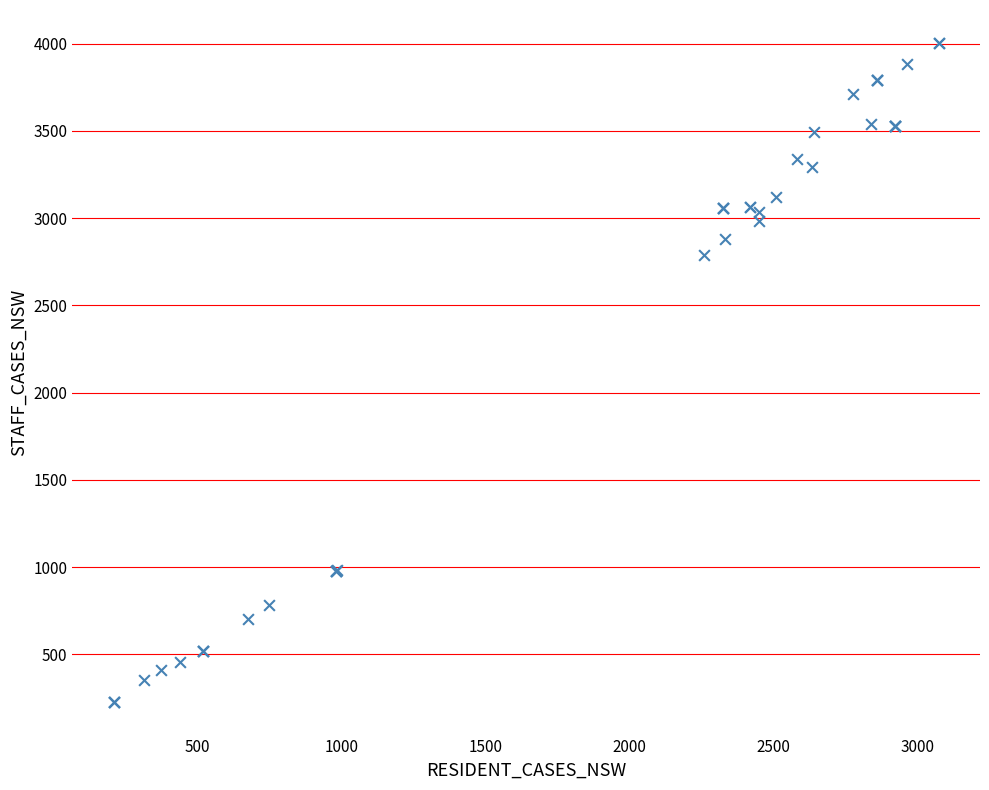

What Y value in the scatter plot is closest to 2116?

2788